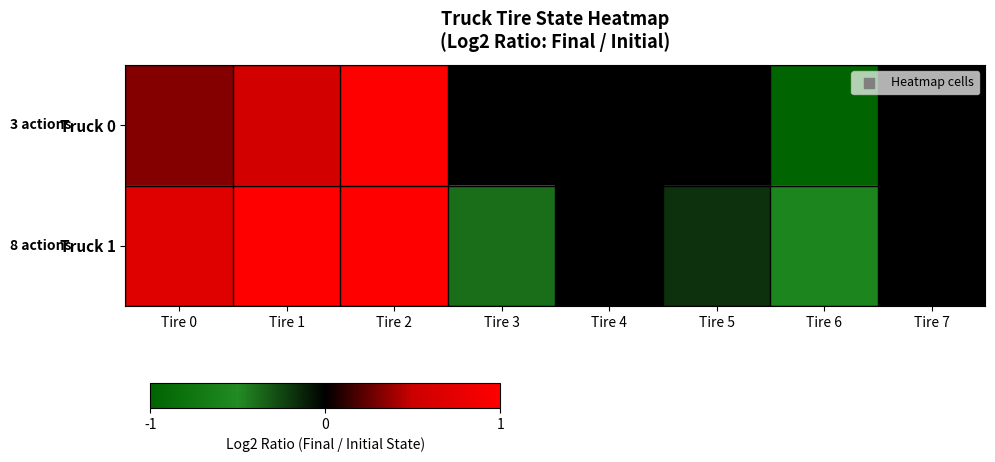

What is the maximum value shown in the chart?

4.0